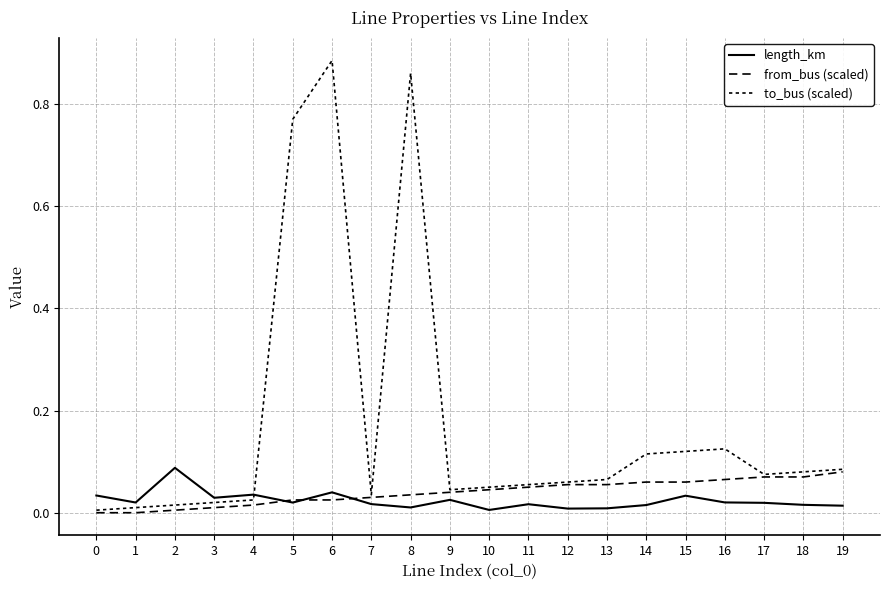

Is this an area chart (filled region under the line)?

No